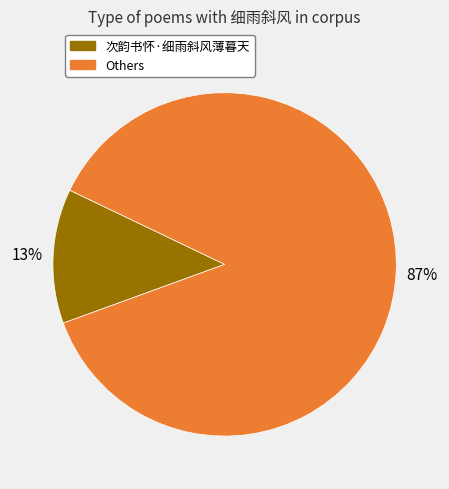

Is there any slice that represents more than half of the pie?

Yes